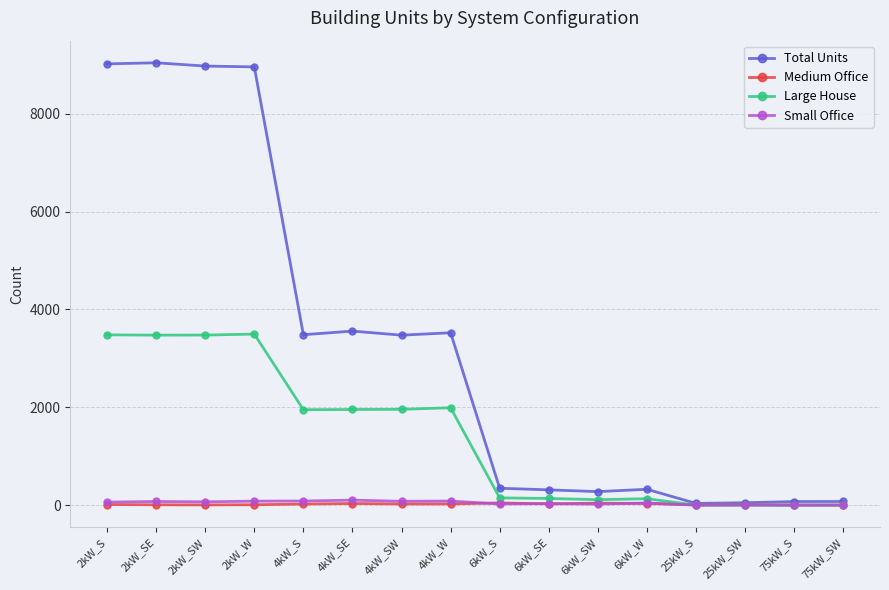

Where is Total Units nearest to the value 4539?

4kW_SE